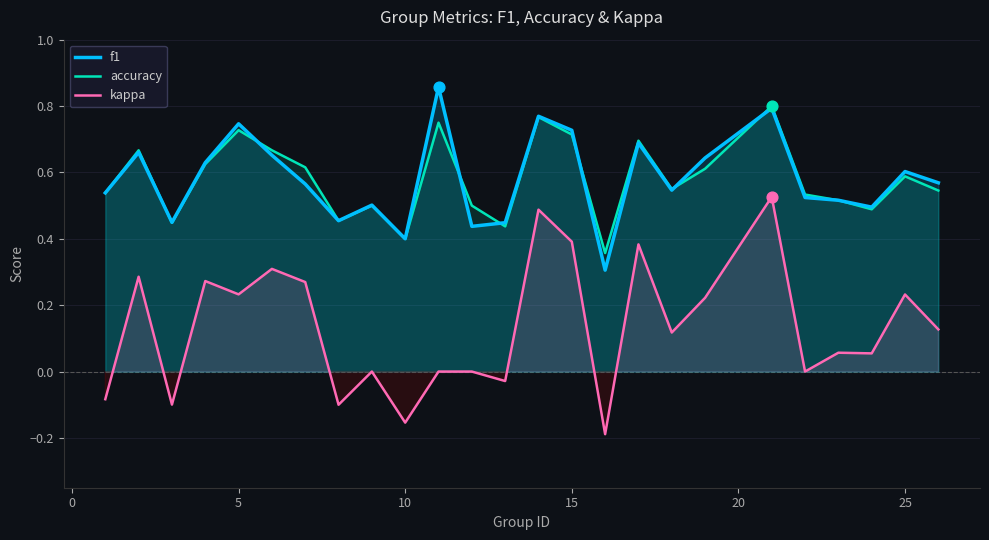

Which series has the largest total across all categories?

f1